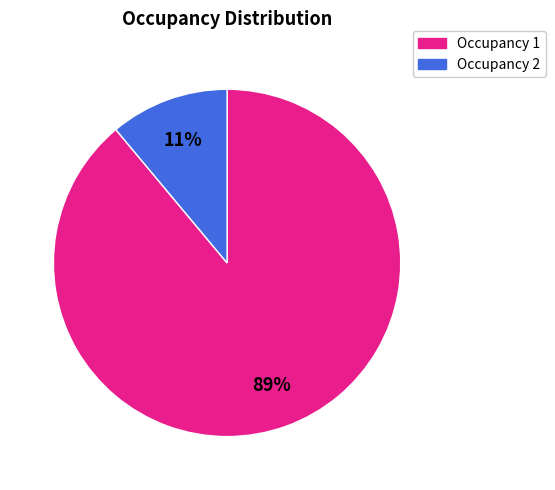

Rank the categories by value from highest to lowest.

Occupancy 1, Occupancy 2